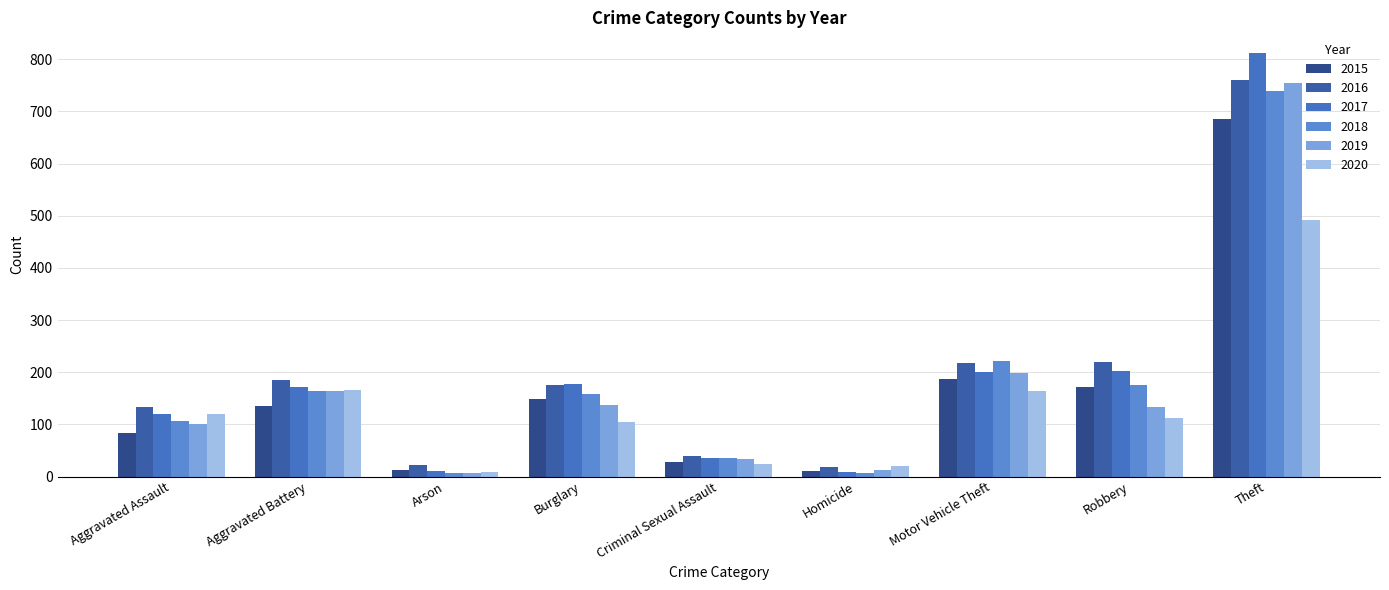

Which series has the largest total across all categories?

2016